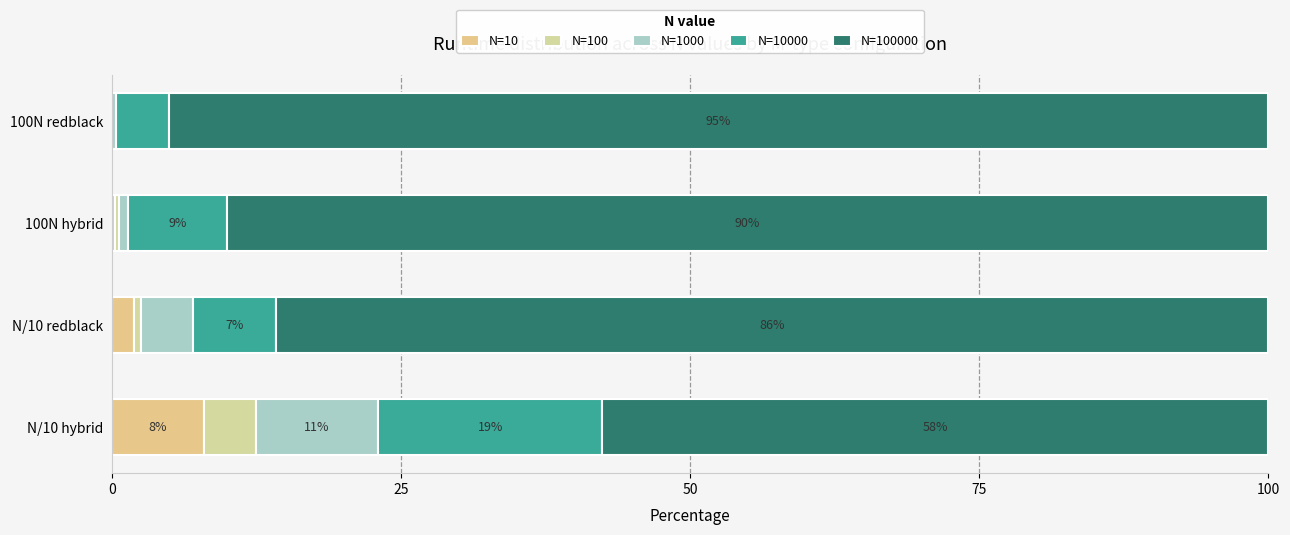

At how many categories does at least one series exceed 72?

3